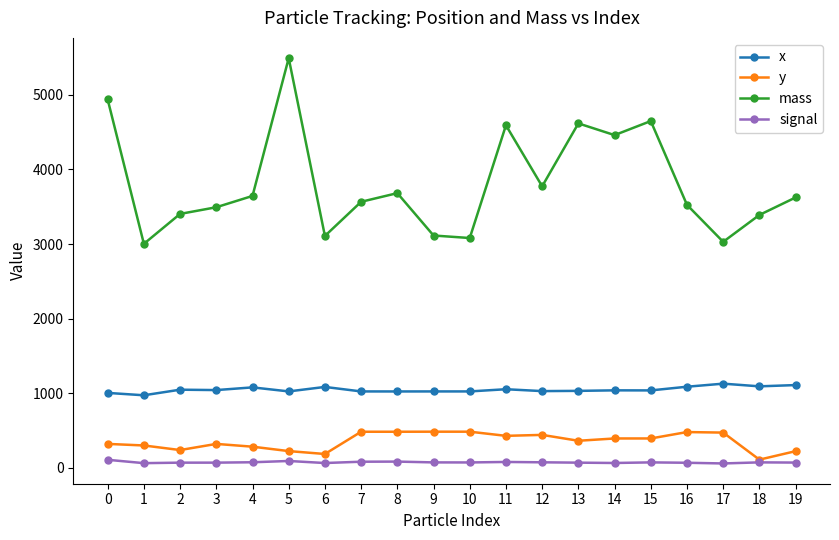

What is the maximum value for x?

1127.8